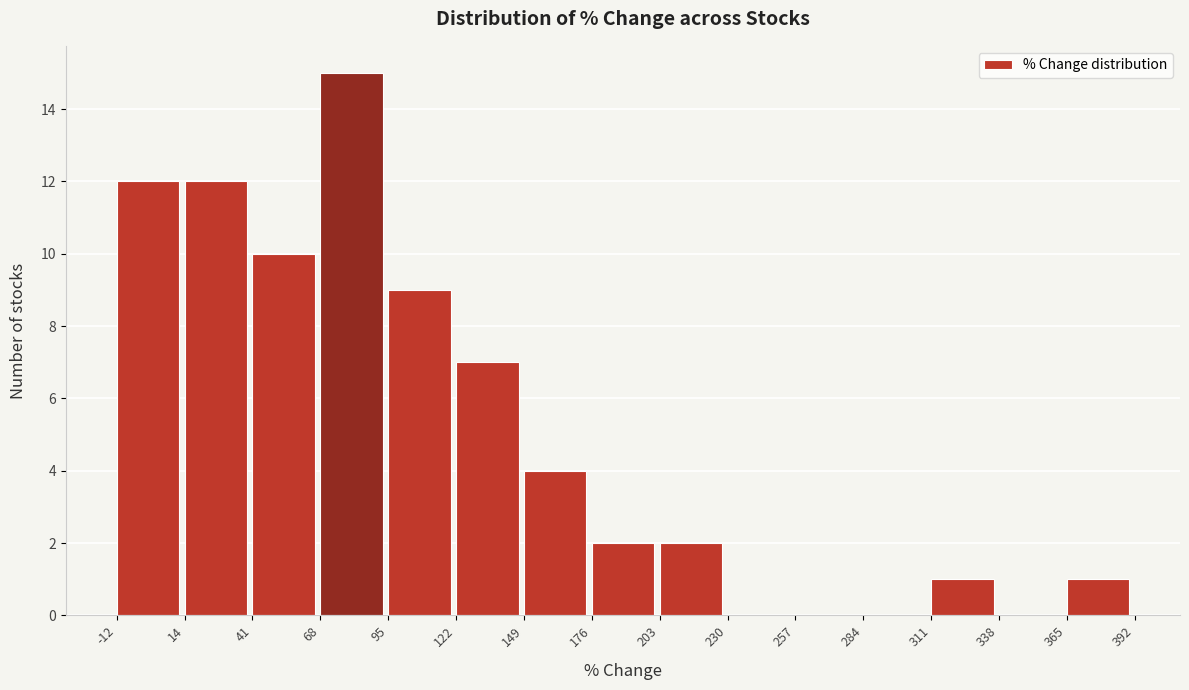

What is the height of the bar covering 122 to 149 on the x-axis? The values are not printed on the chart, so give them approximately, as read against the axis.

7